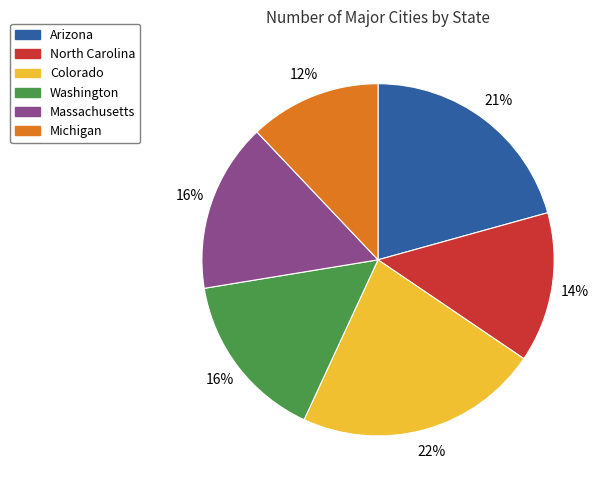

Is it true that Massachusetts is 16% of the pie?

True